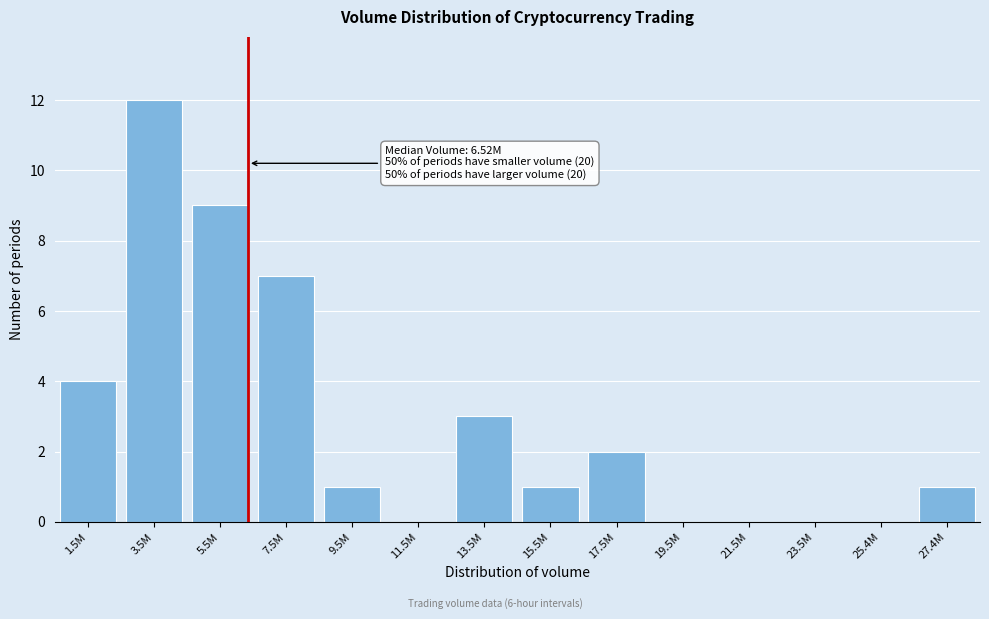

Reading right to left, list all the values displayed in this chart.

27.4M=1	25.4M=0	23.5M=0	21.5M=0	19.5M=0	17.5M=2	15.5M=1	13.5M=3	11.5M=0	9.5M=1	7.5M=7	5.5M=9	3.5M=12	1.5M=4